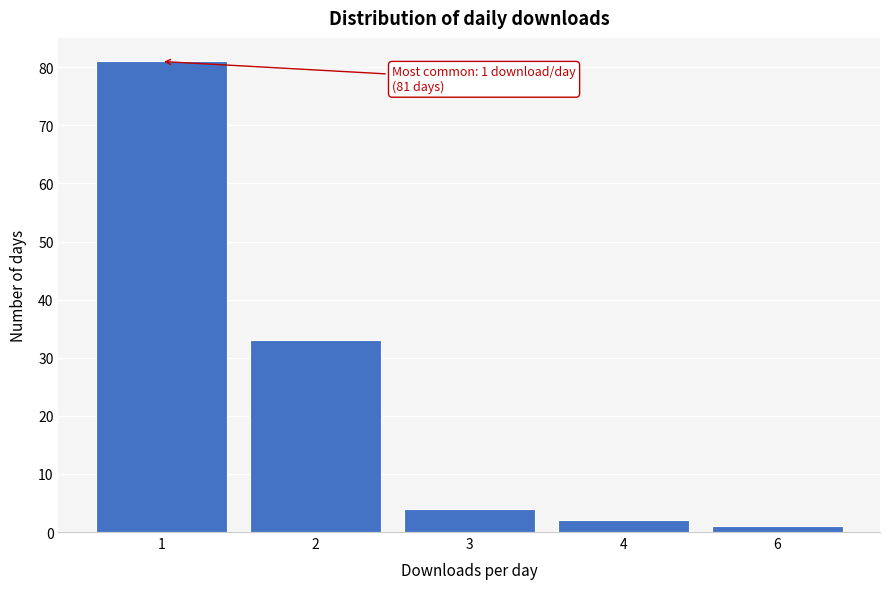

Reading left to right, what are all the values shown in this chart?

1=81	2=33	3=4	4=2	6=1